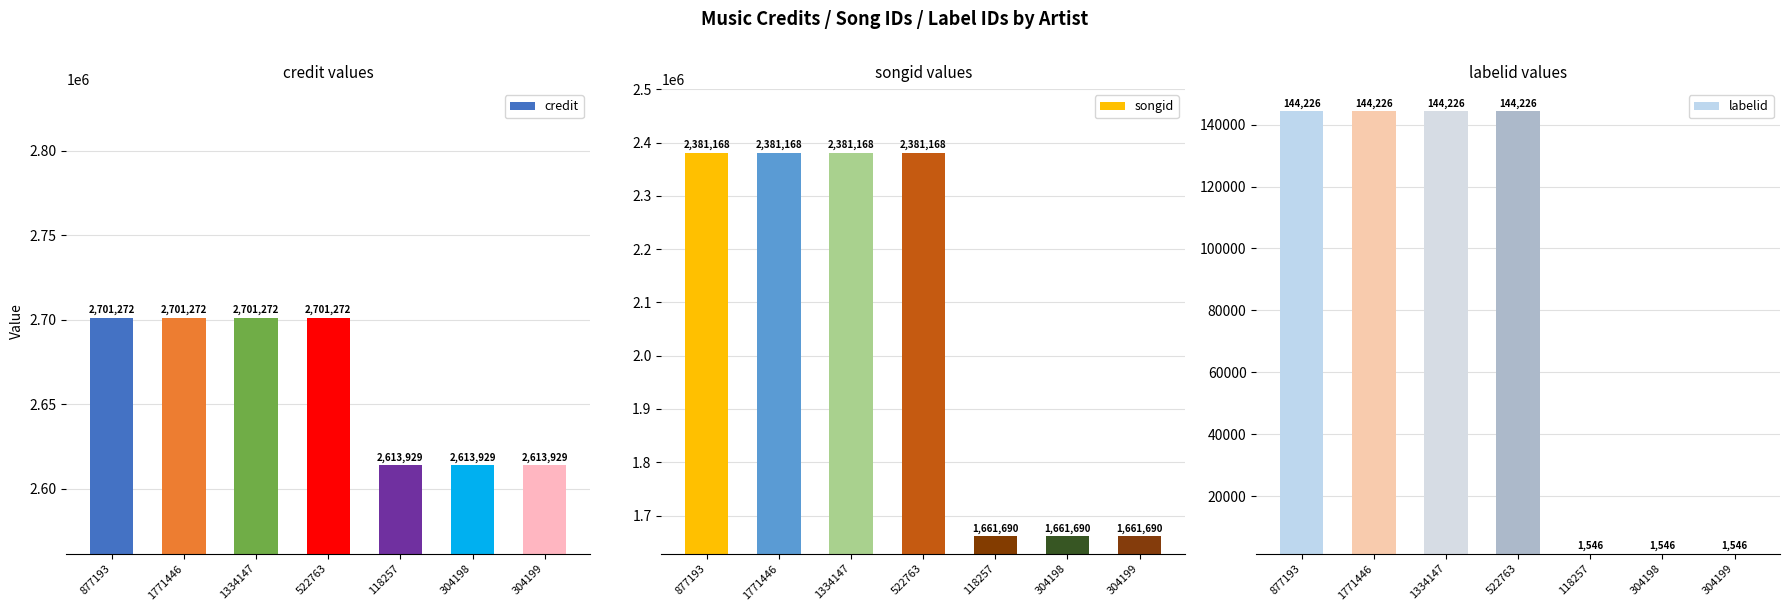

What is the difference between the highest and lowest values at 118257?

2612383